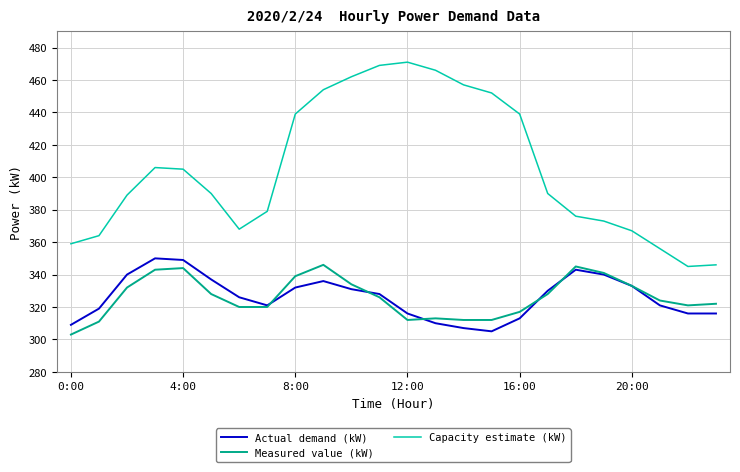

Count the number of data series in this chart.

3